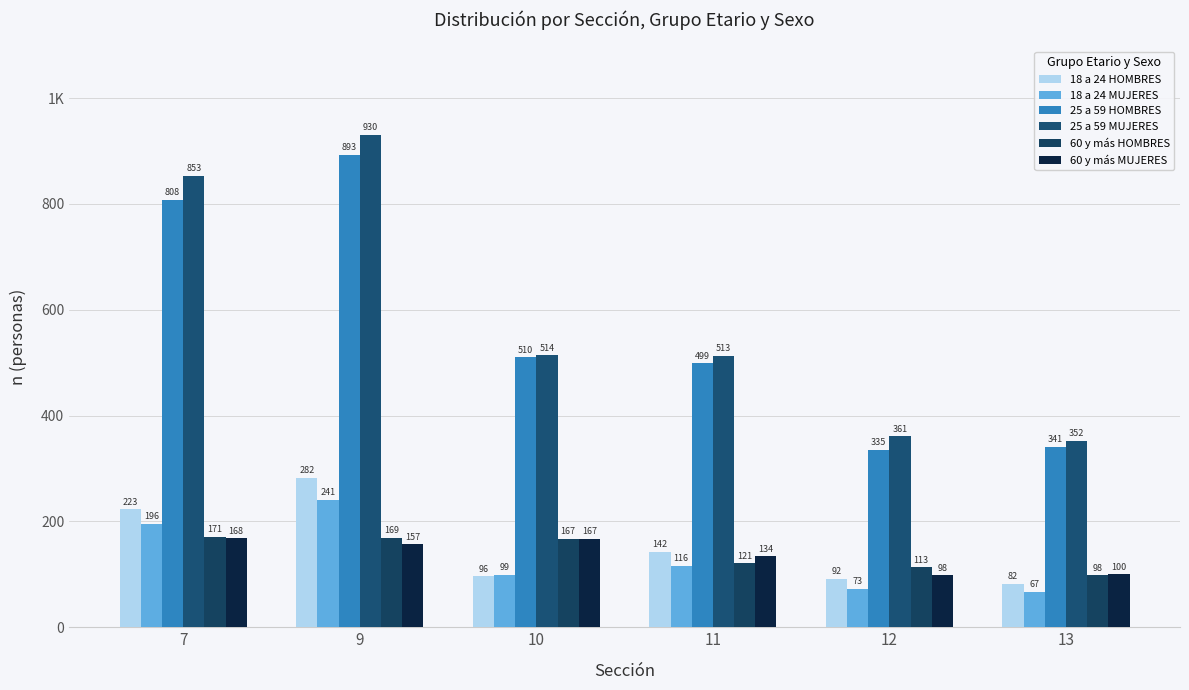

What is the difference between the second highest and second lowest values in the 60 y más HOMBRES series?

56